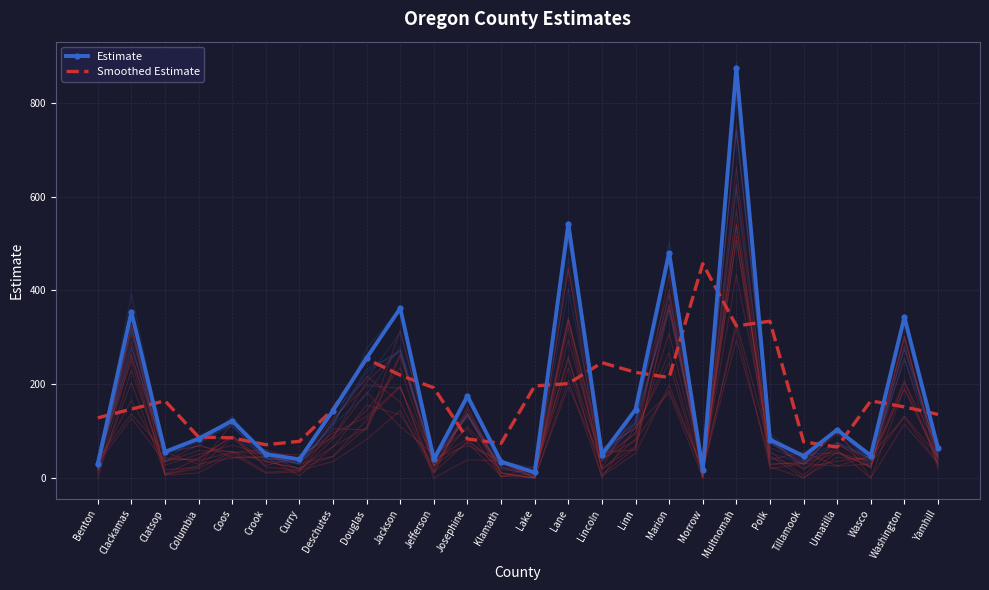

True or false: Smoothed Estimate has more than 0 interior local peaks.

True